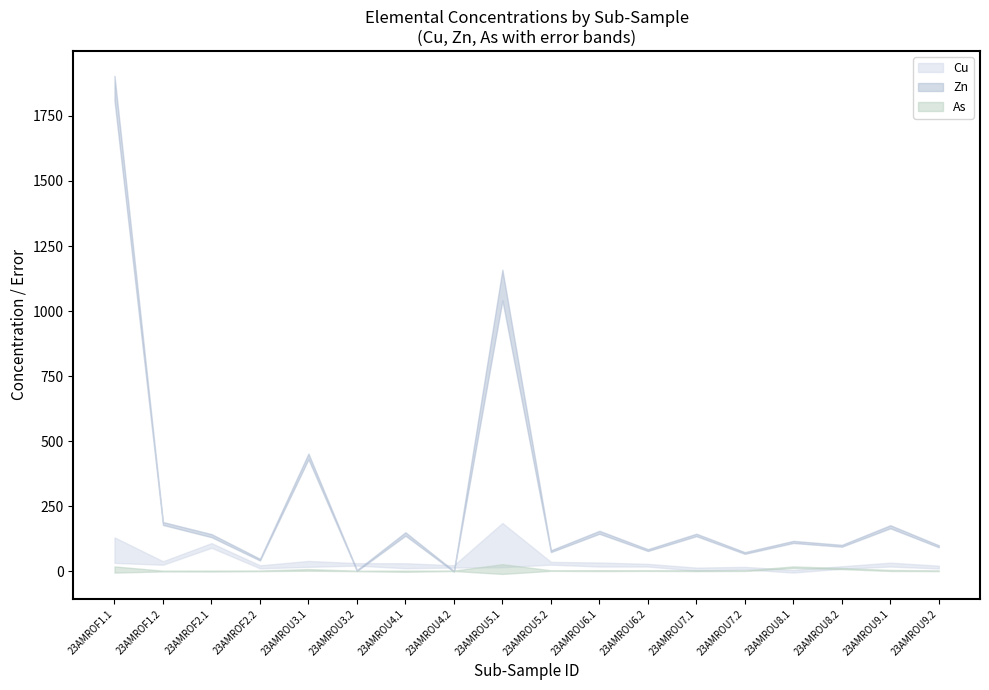

Which series has the largest total across all categories?

Zn